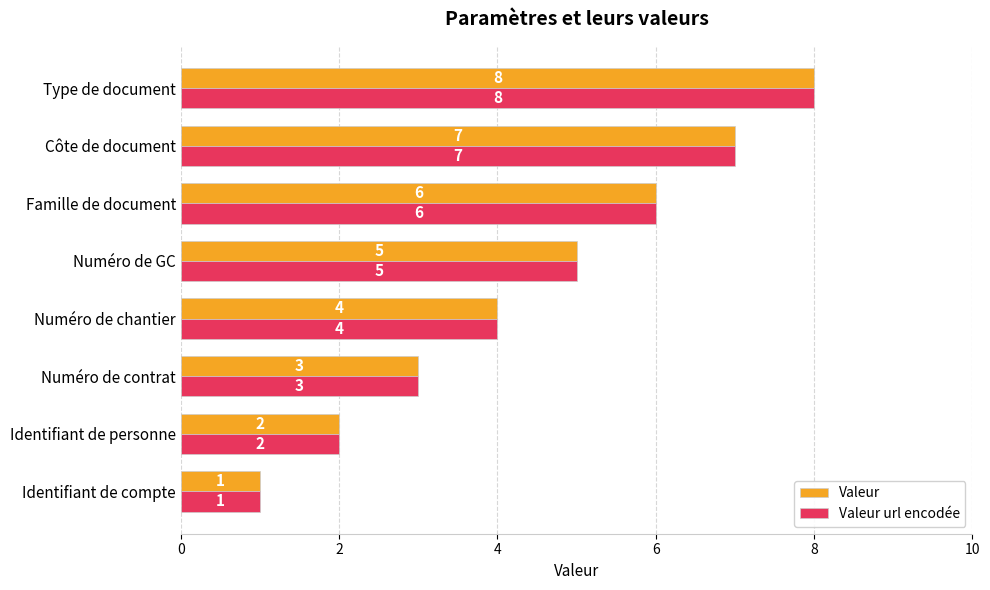

Where is Valeur nearest to the value 4?

Numéro de chantier